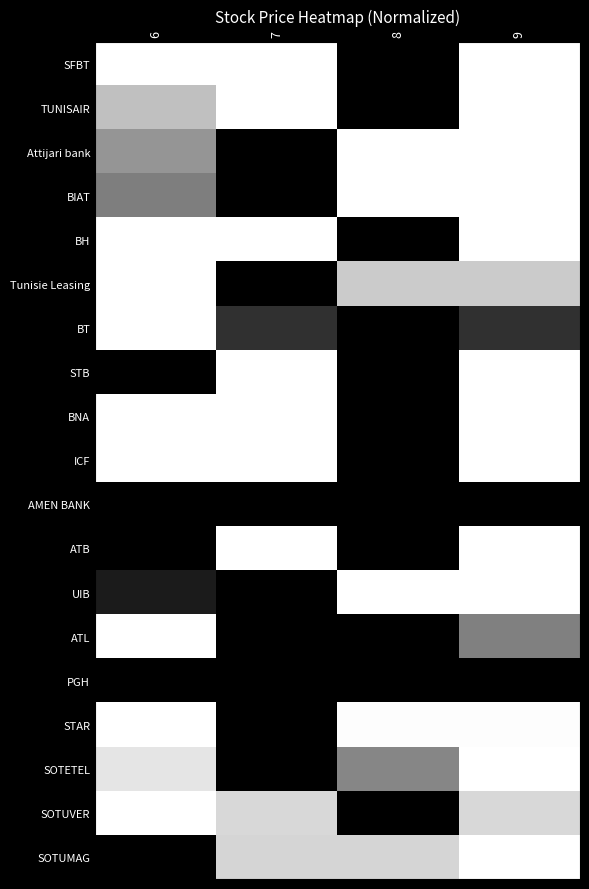

What is the spread (max minus min) of values at 6?

1.0